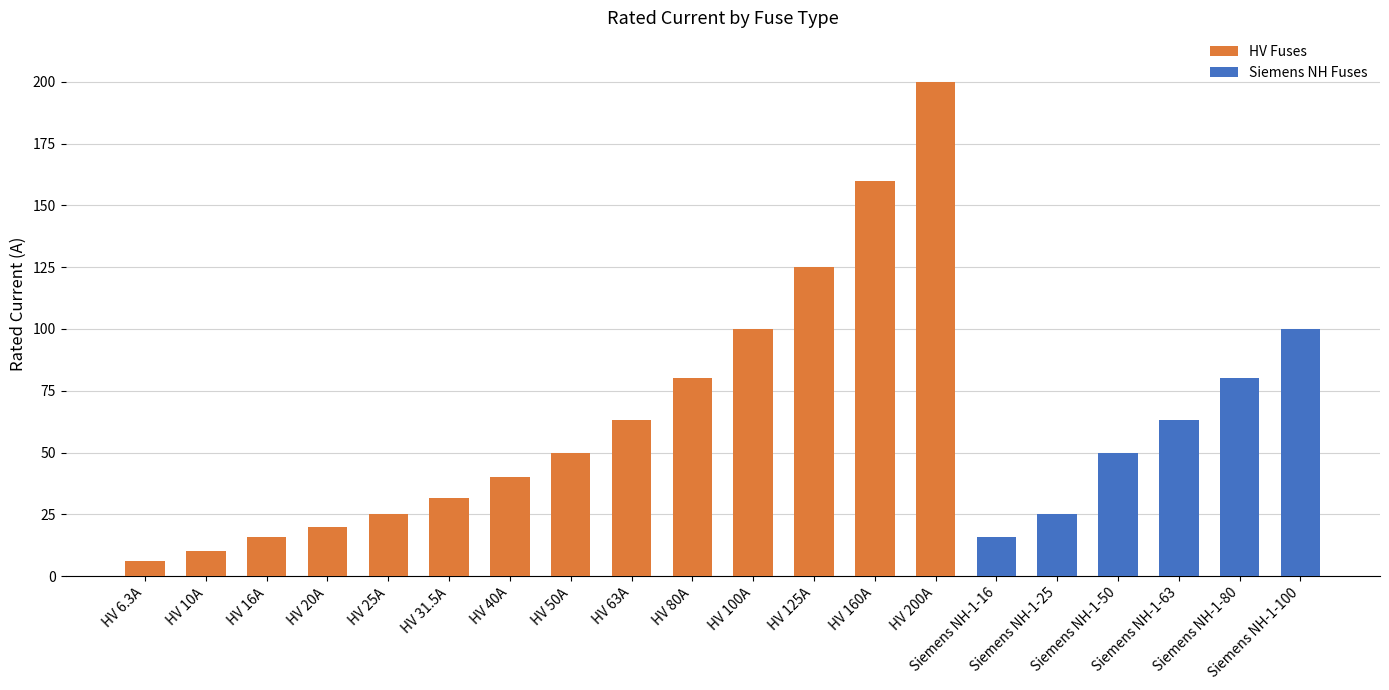

What is the sum of all HV Fuses values?

926.8